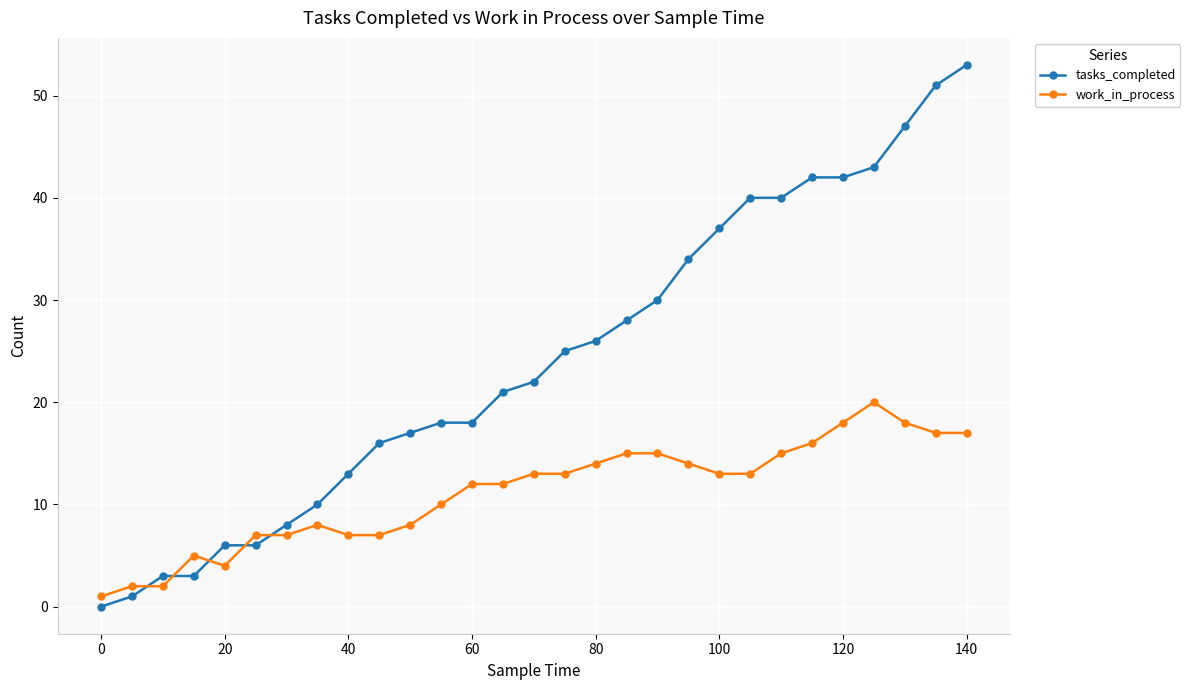

Does the chart have visible grid lines?

Yes